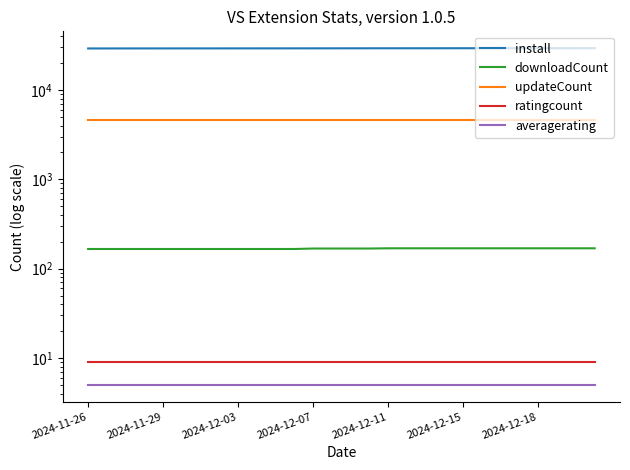

Which series has the largest total across all categories?

install